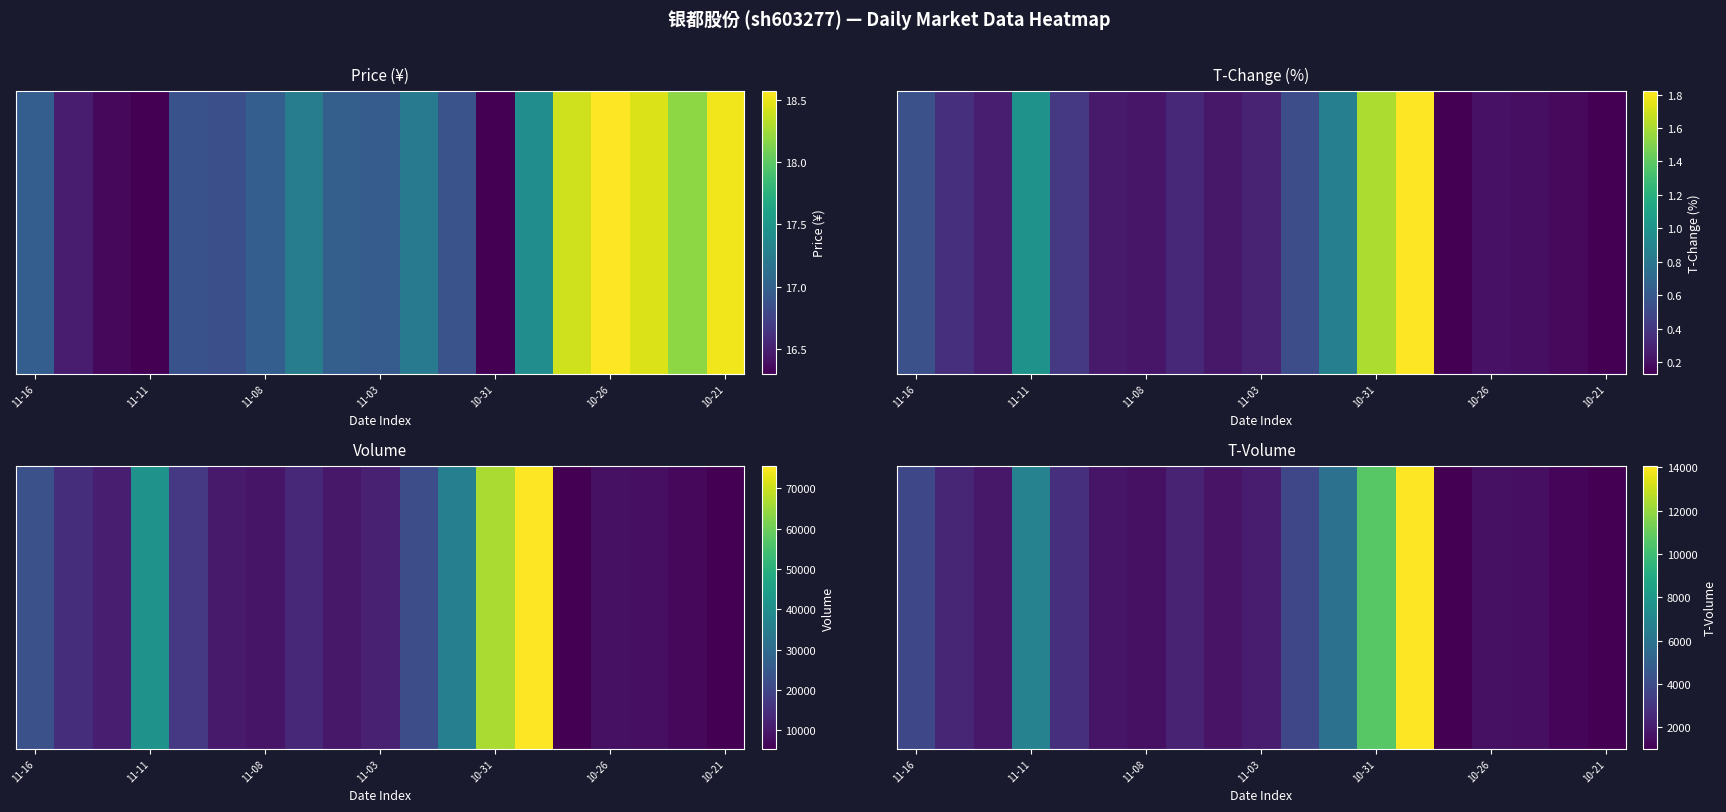

What is the difference between the values at 7 and 10?

1491